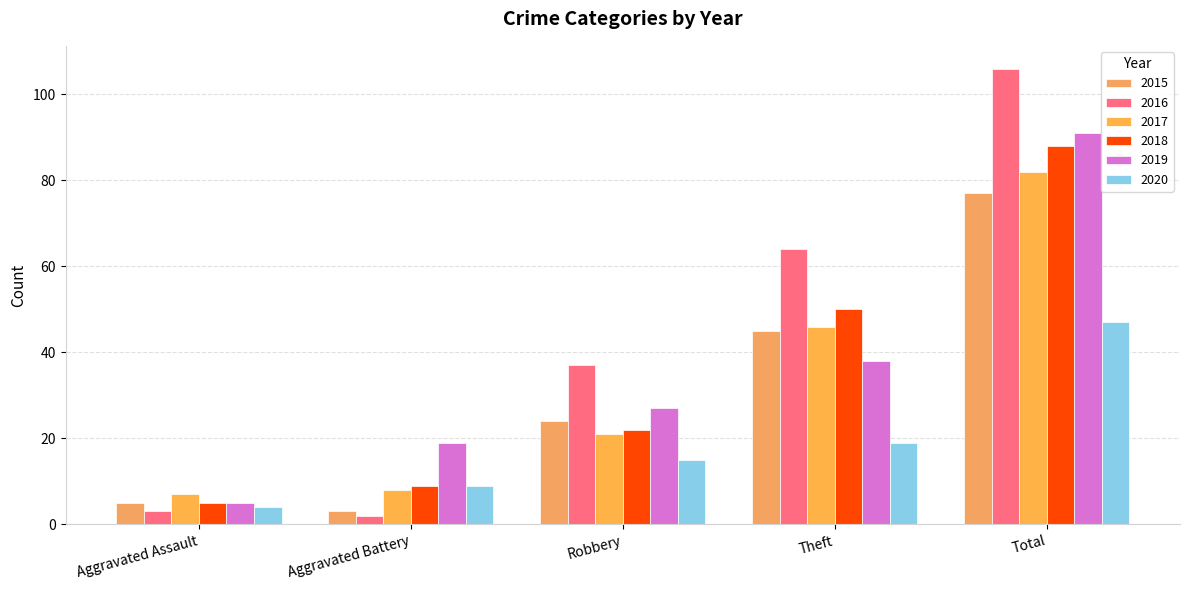

How many bars are there in each group?

6